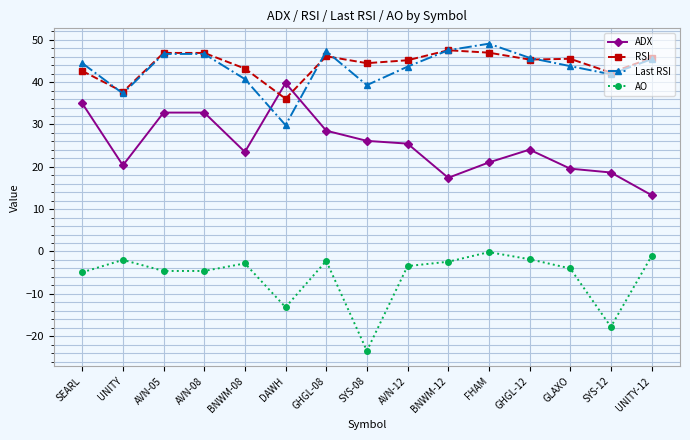

At which label is Last RSI closest to 39?

SYS-08